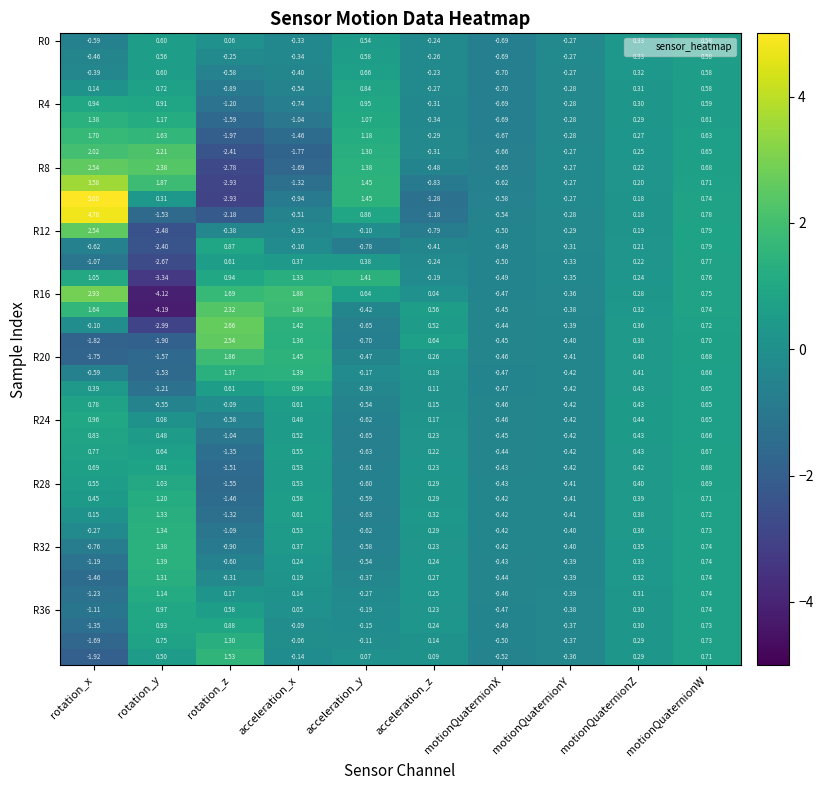

How many series are shown in this chart?

40